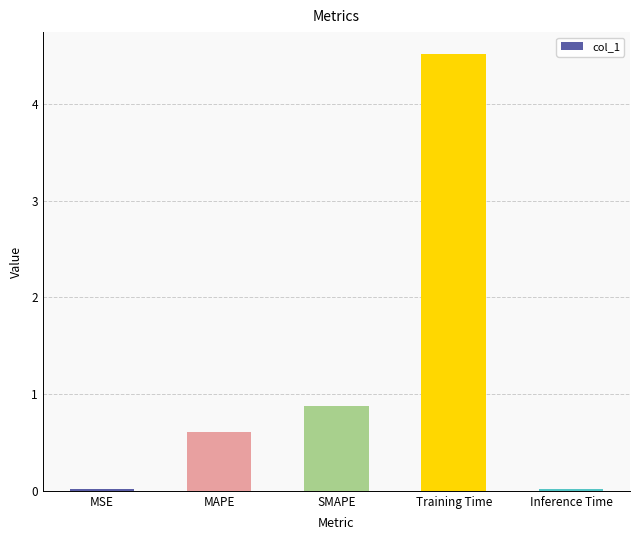

What is the change in value from MAPE to SMAPE?

+0.3